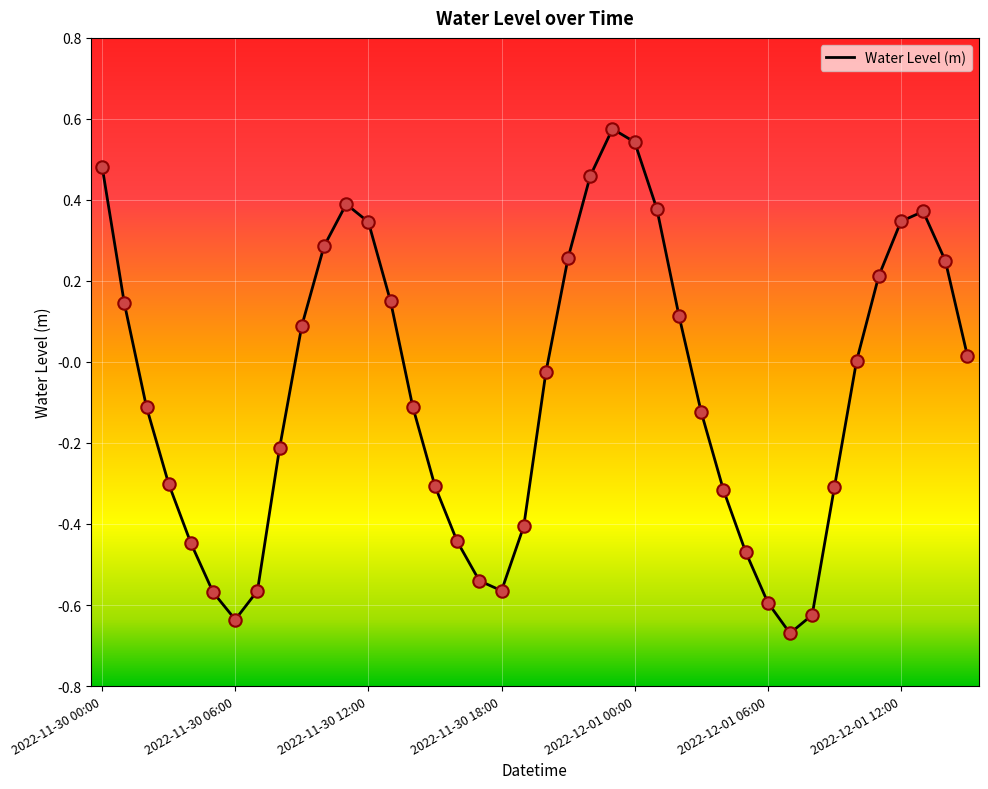

What is the difference between the maximum and minimum values?

1.2